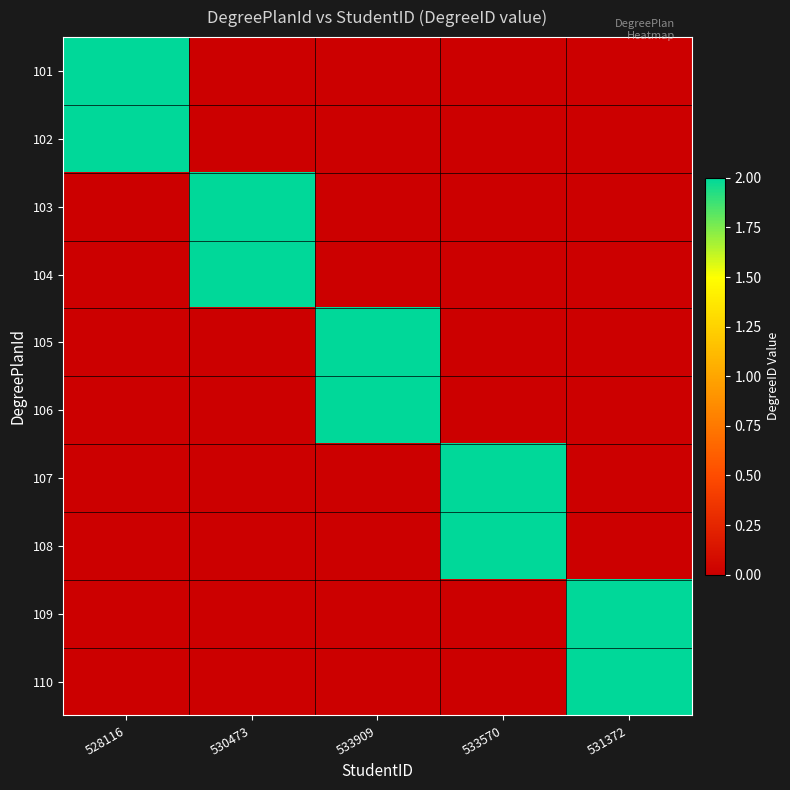

Rank the series at 528116 from lowest to highest value.

103, 104, 105, 106, 107, 108, 109, 110, 101, 102